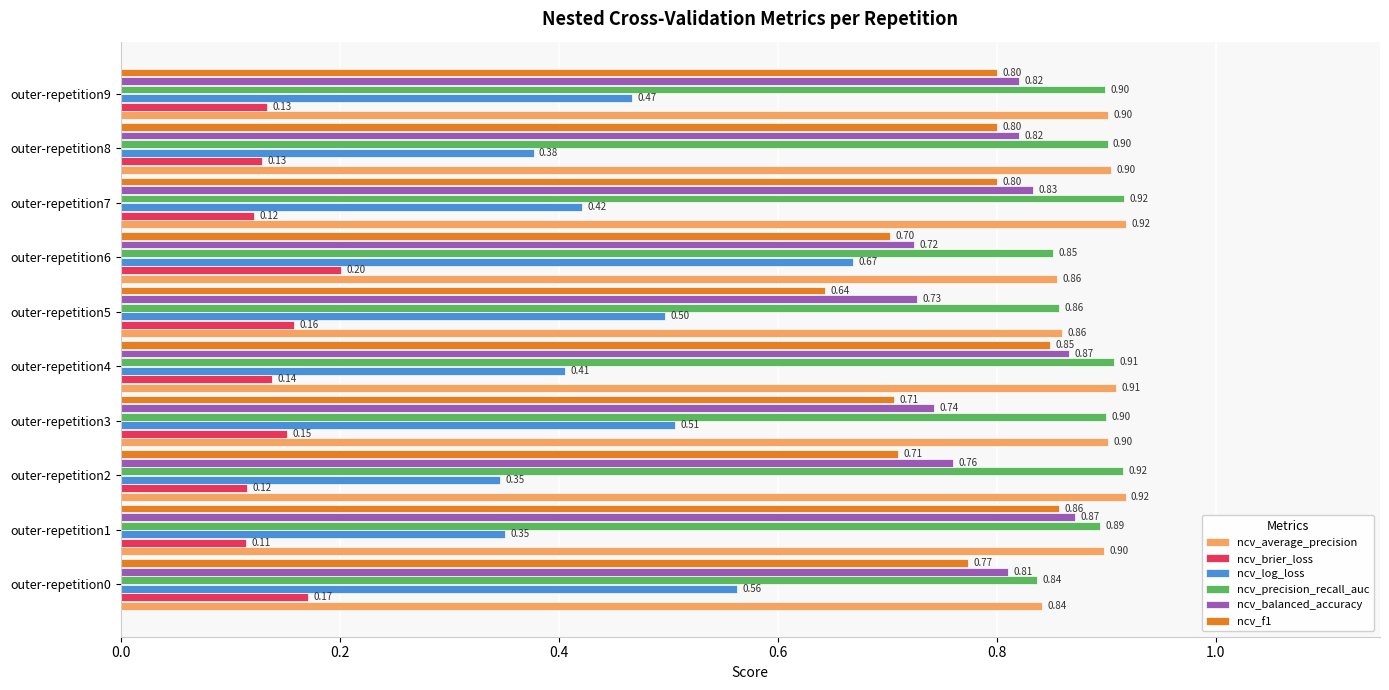

Which label corresponds to the smallest value in the chart?

outer-repetition1